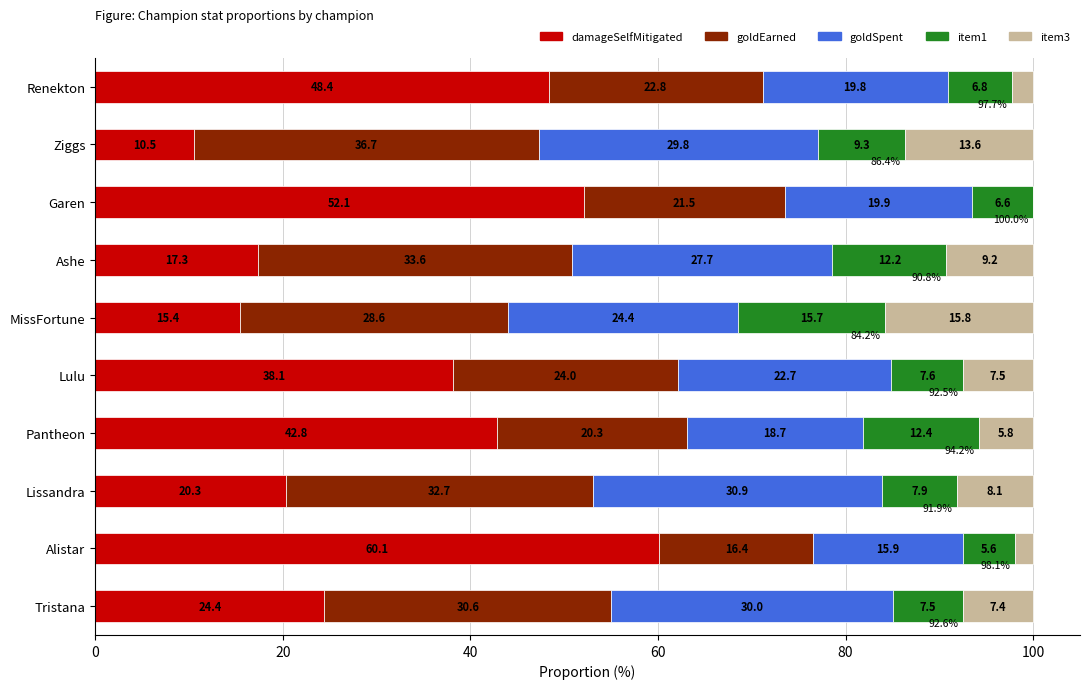

At which label does damageSelfMitigated reach its peak?

Alistar